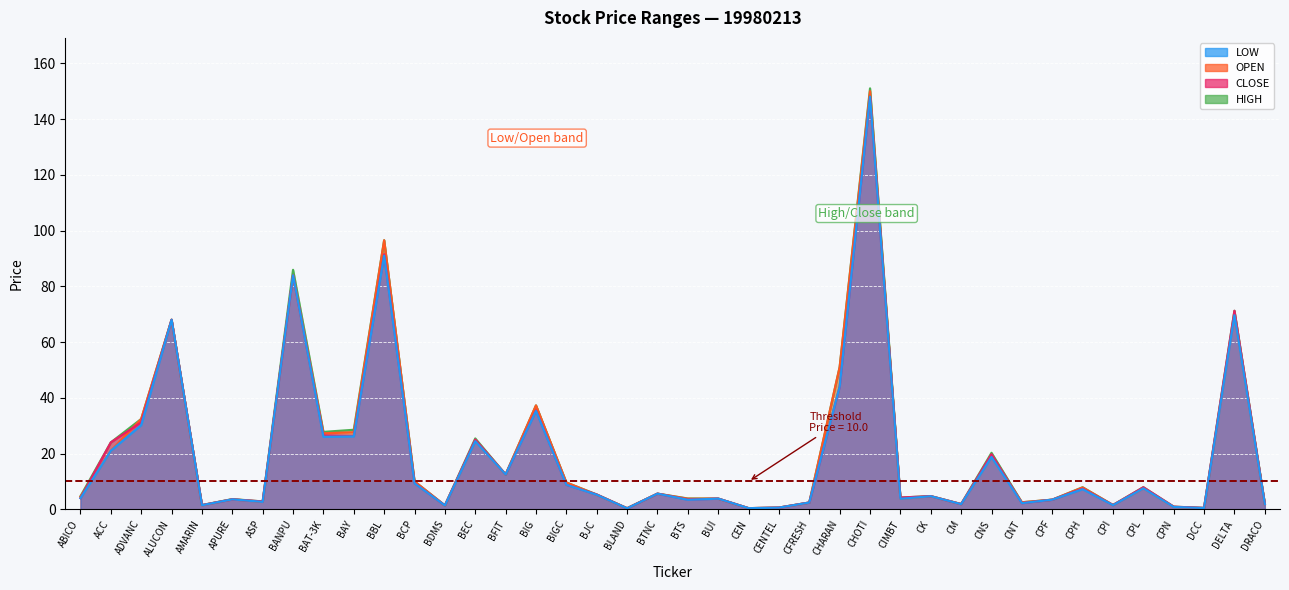

What is the label of the 30th point from the right?

BBL